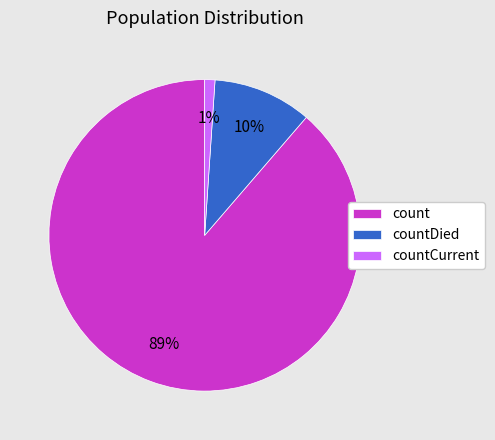

Rank the categories by value from highest to lowest.

count, countDied, countCurrent